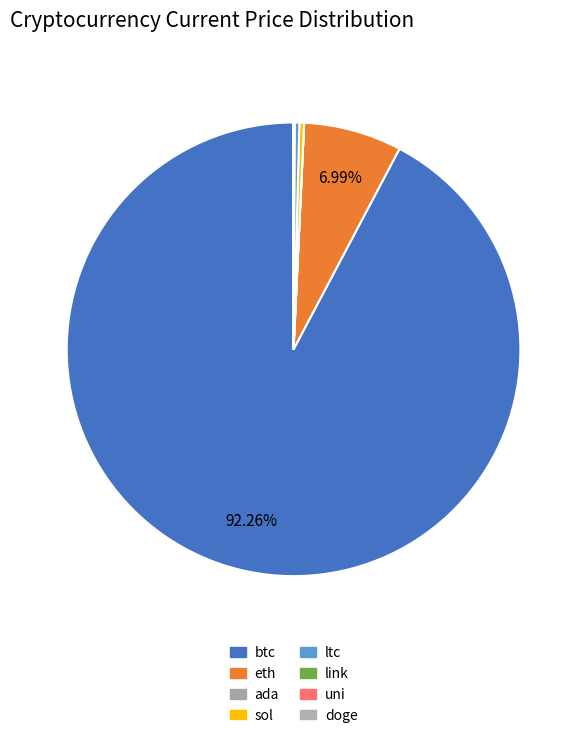

How many slices are in this pie chart?

8